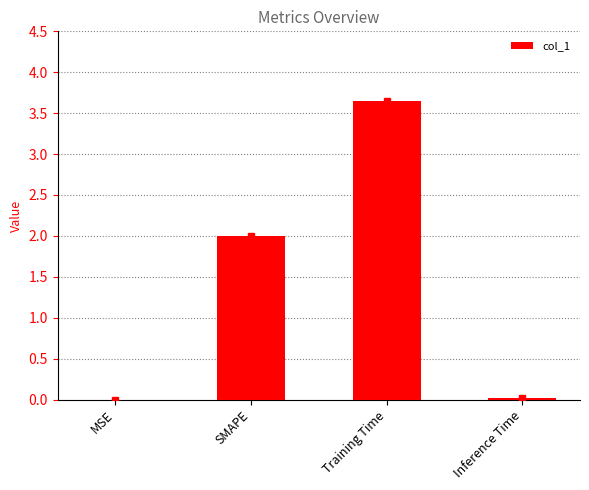

What is the change in value from MSE to Training Time?

+3.7